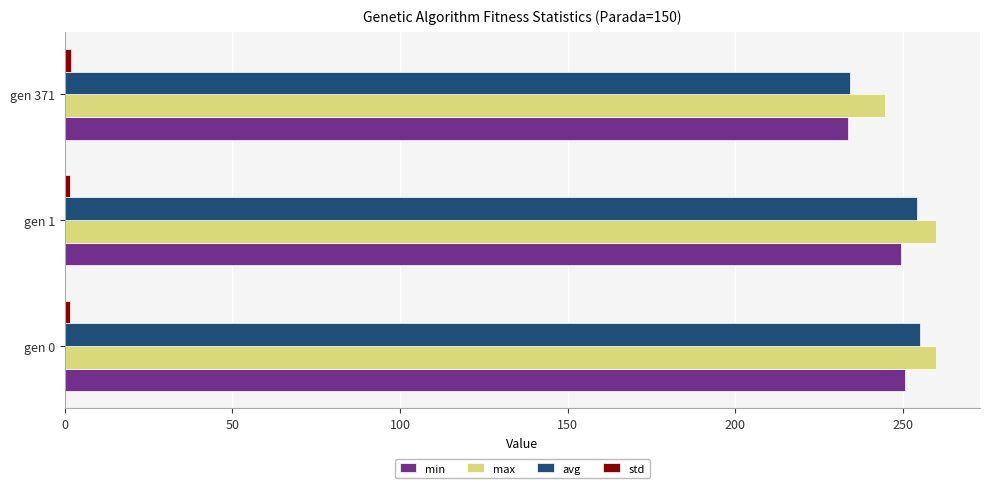

Where is min nearest to the value 242?

gen 1